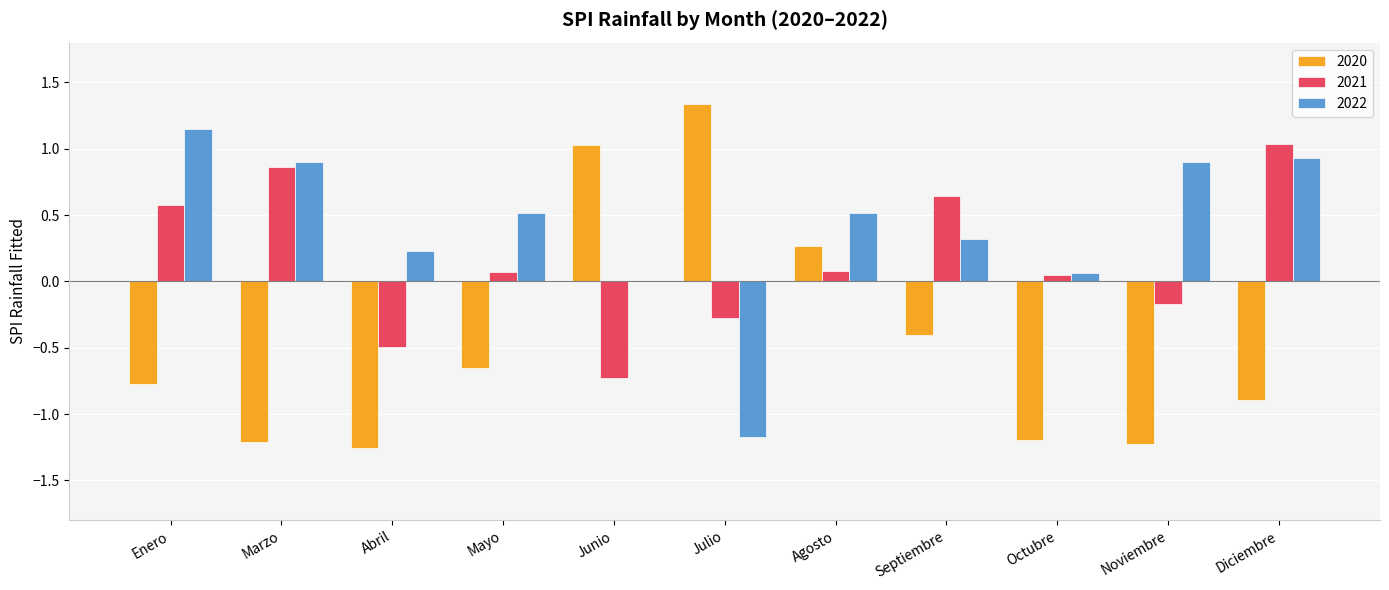

Are the bars grouped side by side (vs. stacked)?

Yes